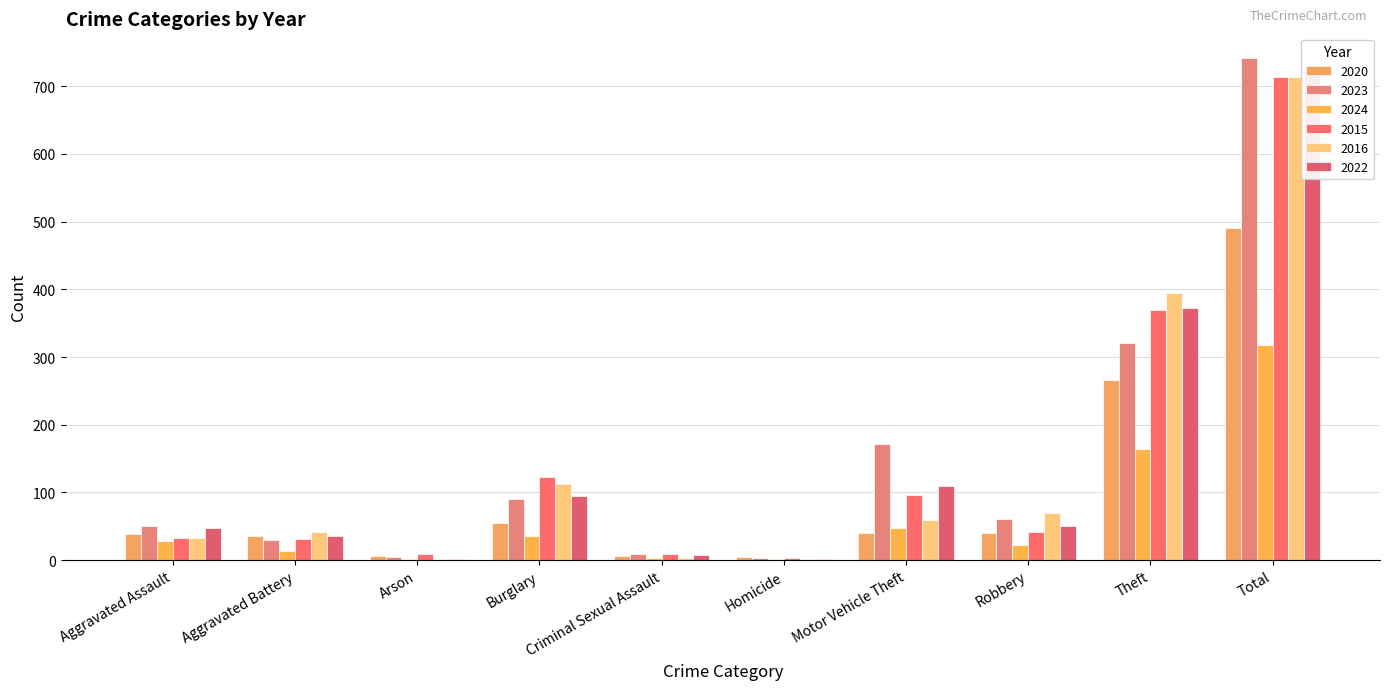

Which series has the largest range (max minus min)?

2023